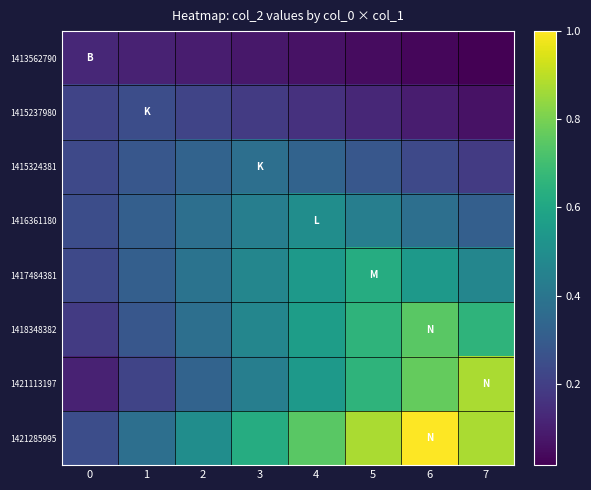

Which label corresponds to the largest value in the chart?

6